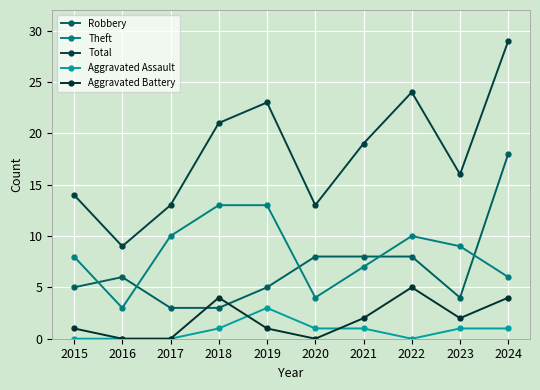

Is this an area chart (filled region under the line)?

No